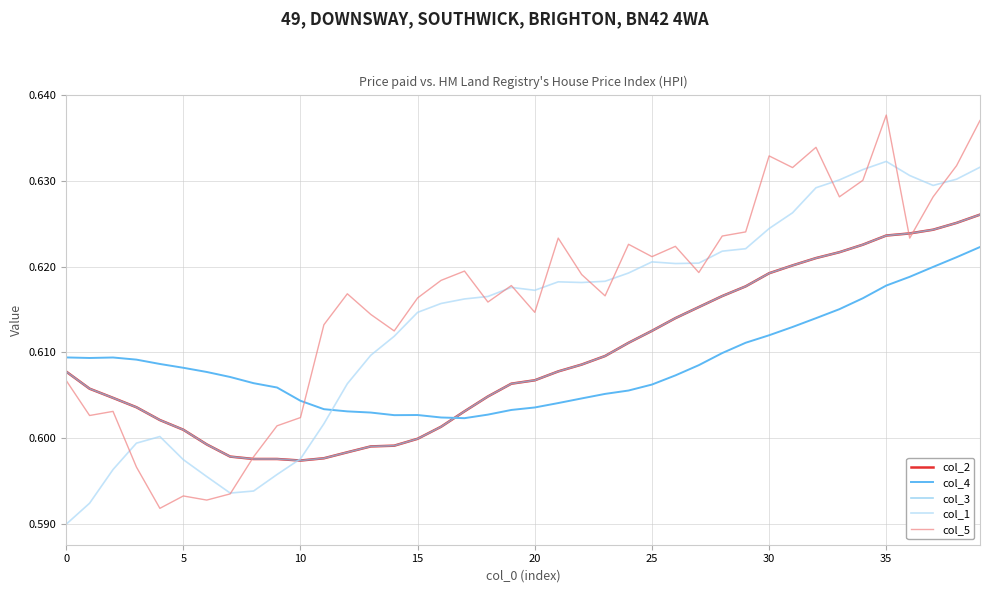

Reading left to right, extract all data points from this chart.

col_2: 0.6	0.6	0.6	0.6	0.6	0.6	0.6	0.6	0.6	0.6	0.6	0.6	0.6	0.6	0.6	0.6	0.6	0.6	0.6	0.6	0.6	0.6	0.6	0.6	0.6	0.6	0.6	0.6	0.6	0.6	0.6	0.6	0.6	0.6	0.6	0.6	0.6	0.6	0.6	0.6
col_4: 0.6	0.6	0.6	0.6	0.6	0.6	0.6	0.6	0.6	0.6	0.6	0.6	0.6	0.6	0.6	0.6	0.6	0.6	0.6	0.6	0.6	0.6	0.6	0.6	0.6	0.6	0.6	0.6	0.6	0.6	0.6	0.6	0.6	0.6	0.6	0.6	0.6	0.6	0.6	0.6
col_3: 0.6	0.6	0.6	0.6	0.6	0.6	0.6	0.6	0.6	0.6	0.6	0.6	0.6	0.6	0.6	0.6	0.6	0.6	0.6	0.6	0.6	0.6	0.6	0.6	0.6	0.6	0.6	0.6	0.6	0.6	0.6	0.6	0.6	0.6	0.6	0.6	0.6	0.6	0.6	0.6
col_1: 0.6	0.6	0.6	0.6	0.6	0.6	0.6	0.6	0.6	0.6	0.6	0.6	0.6	0.6	0.6	0.6	0.6	0.6	0.6	0.6	0.6	0.6	0.6	0.6	0.6	0.6	0.6	0.6	0.6	0.6	0.6	0.6	0.6	0.6	0.6	0.6	0.6	0.6	0.6	0.6
col_5: 0.6	0.6	0.6	0.6	0.6	0.6	0.6	0.6	0.6	0.6	0.6	0.6	0.6	0.6	0.6	0.6	0.6	0.6	0.6	0.6	0.6	0.6	0.6	0.6	0.6	0.6	0.6	0.6	0.6	0.6	0.6	0.6	0.6	0.6	0.6	0.6	0.6	0.6	0.6	0.6